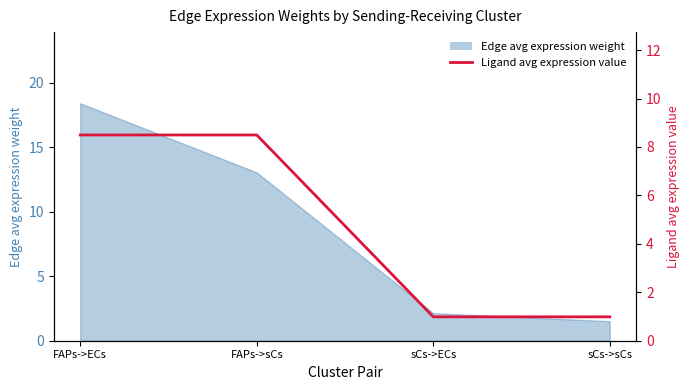

What is the label of the 1st point from the right?

sCs->sCs